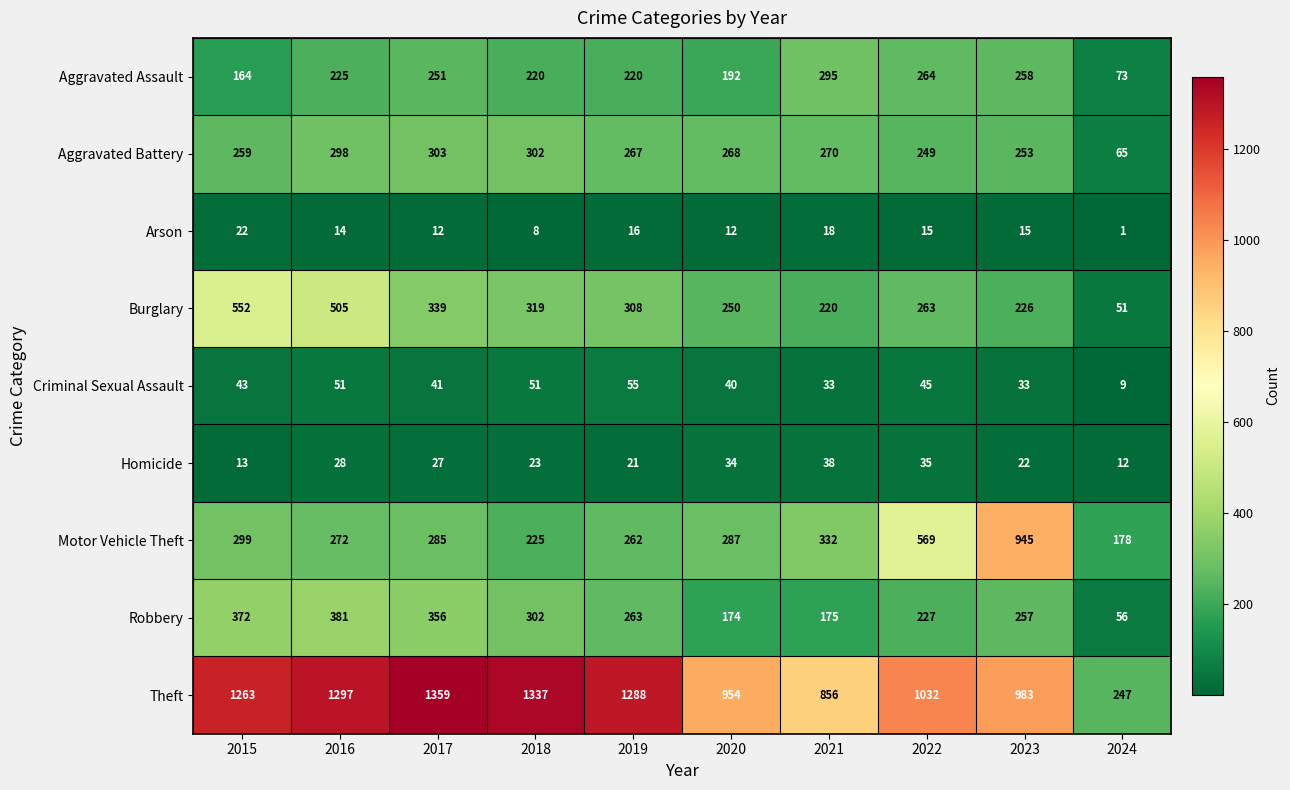

True or false: Theft has a value of 247 at 2024.

True